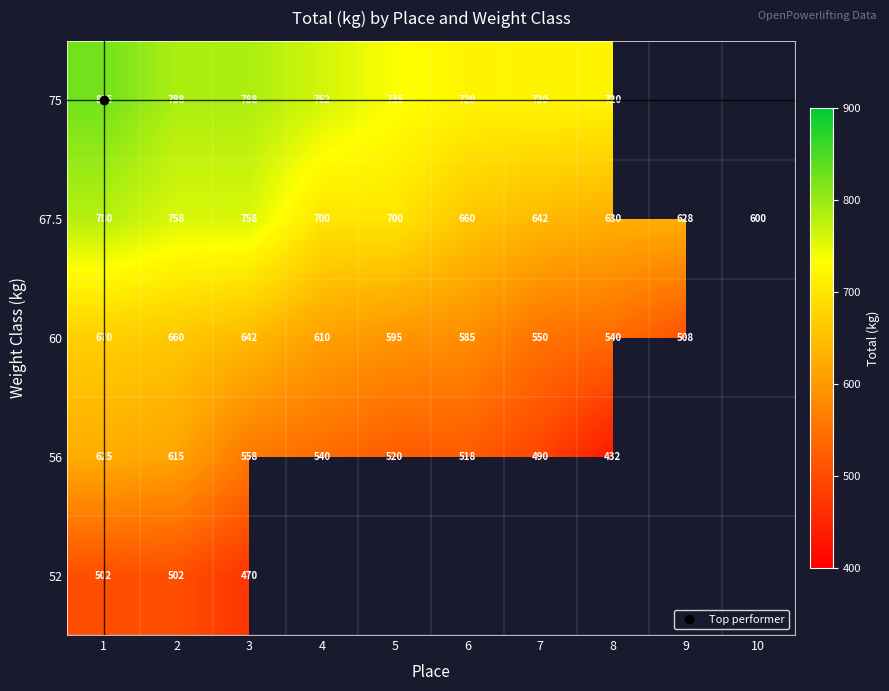

What is the difference between the 60 values at 8 and 4?

70.0